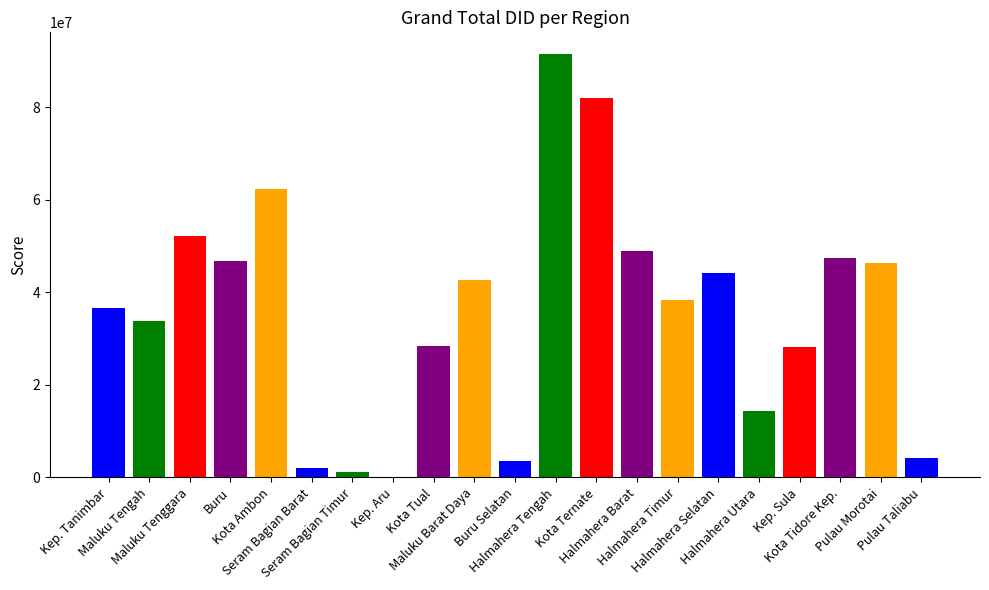

What is the maximum value shown in the chart?

91606128